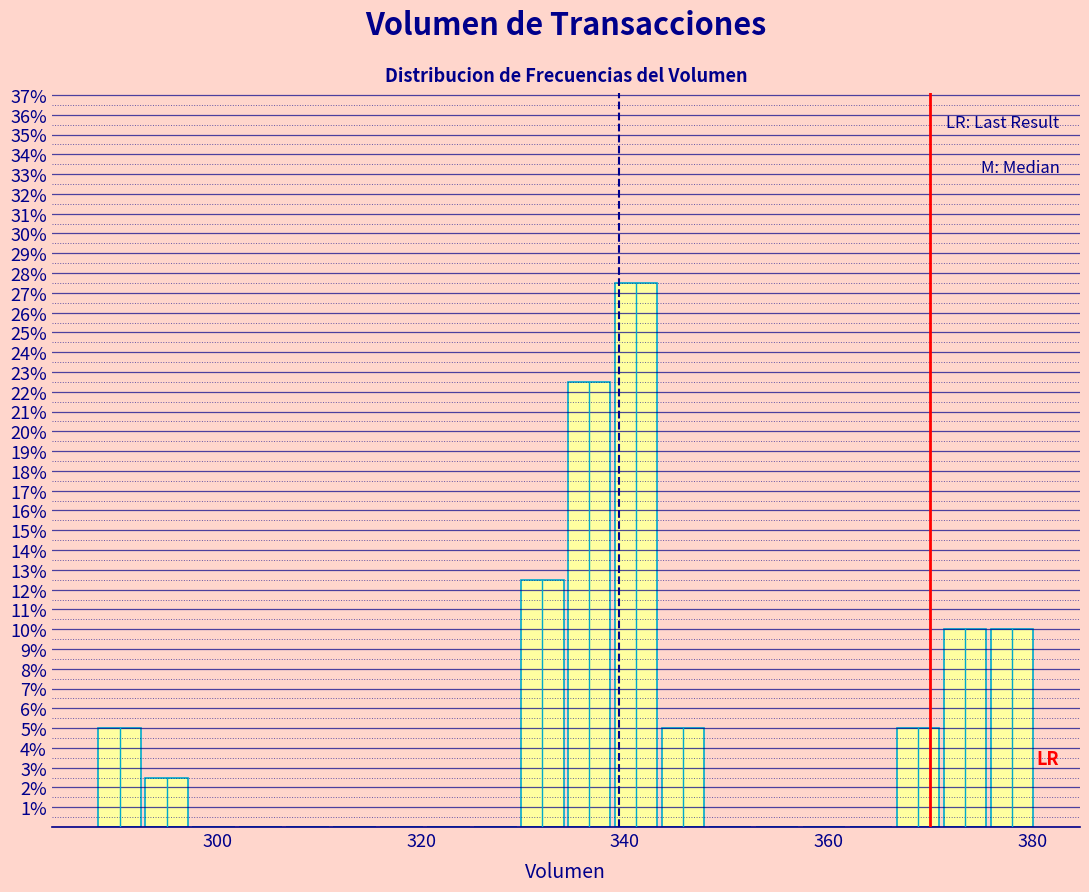

Read against the x-axis, roughly where is the centre of the tallest bar?

342